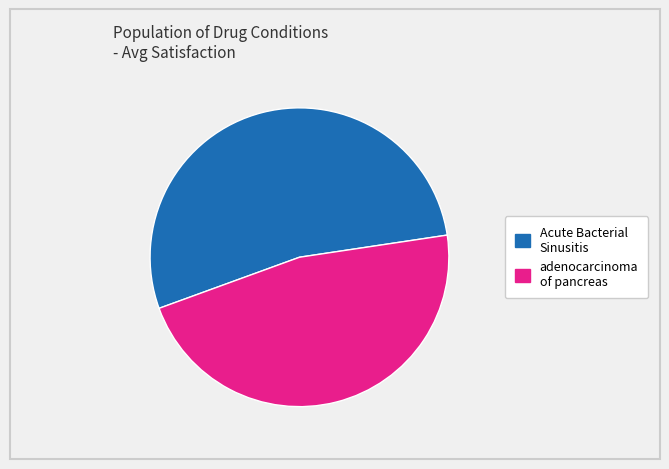

Which category has the biggest portion of the pie?

Acute Bacterial Sinusitis